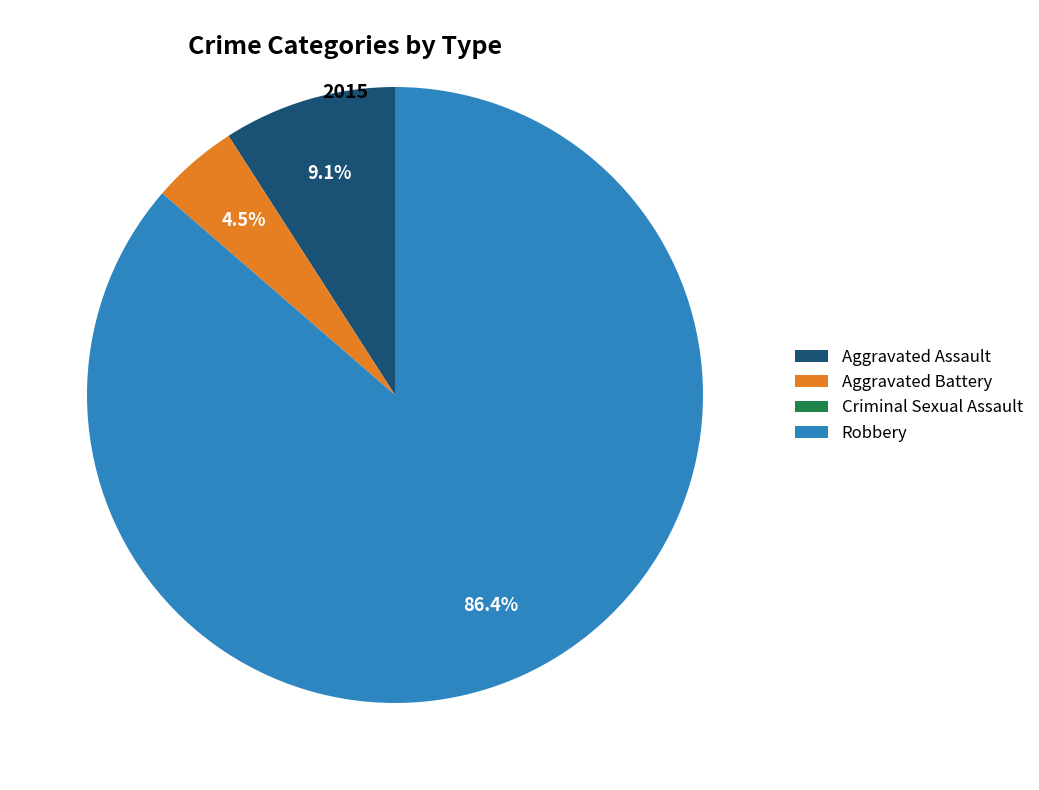

What is the largest slice in the pie chart?

Robbery